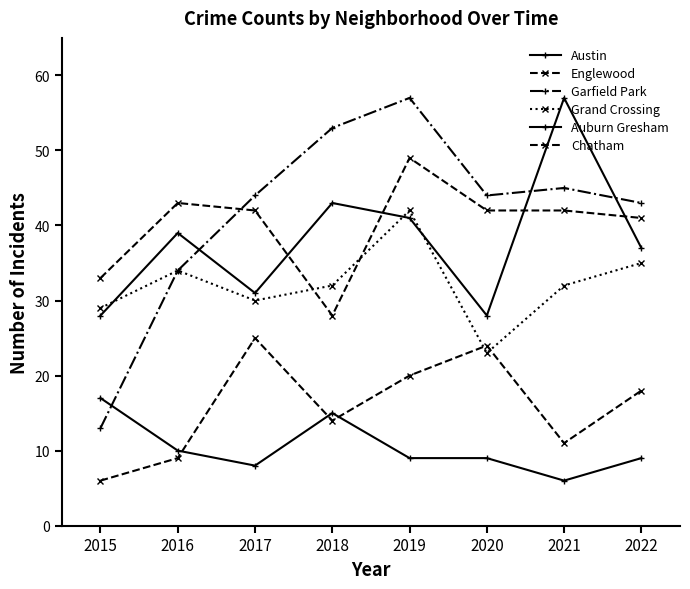

Is it true that Auburn Gresham equals 5 at 2016?

False